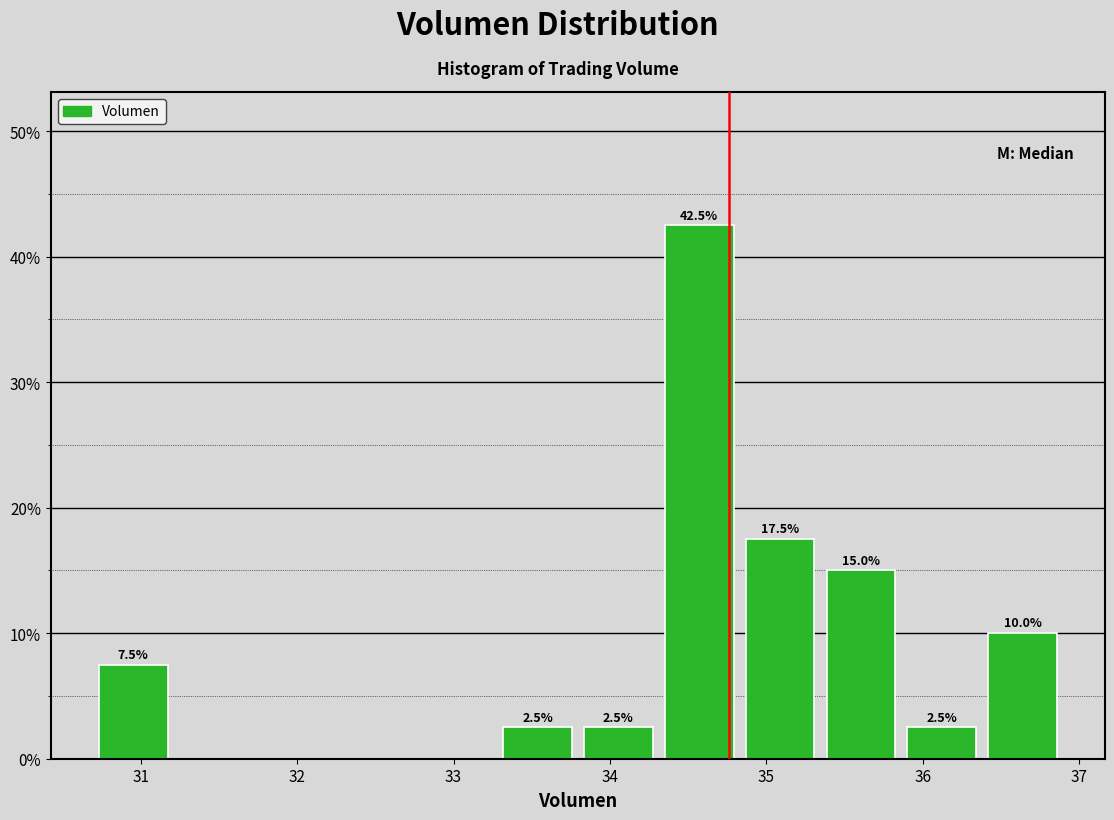

Over which range of the x-axis is the bar tallest?

34.3 to 34.8